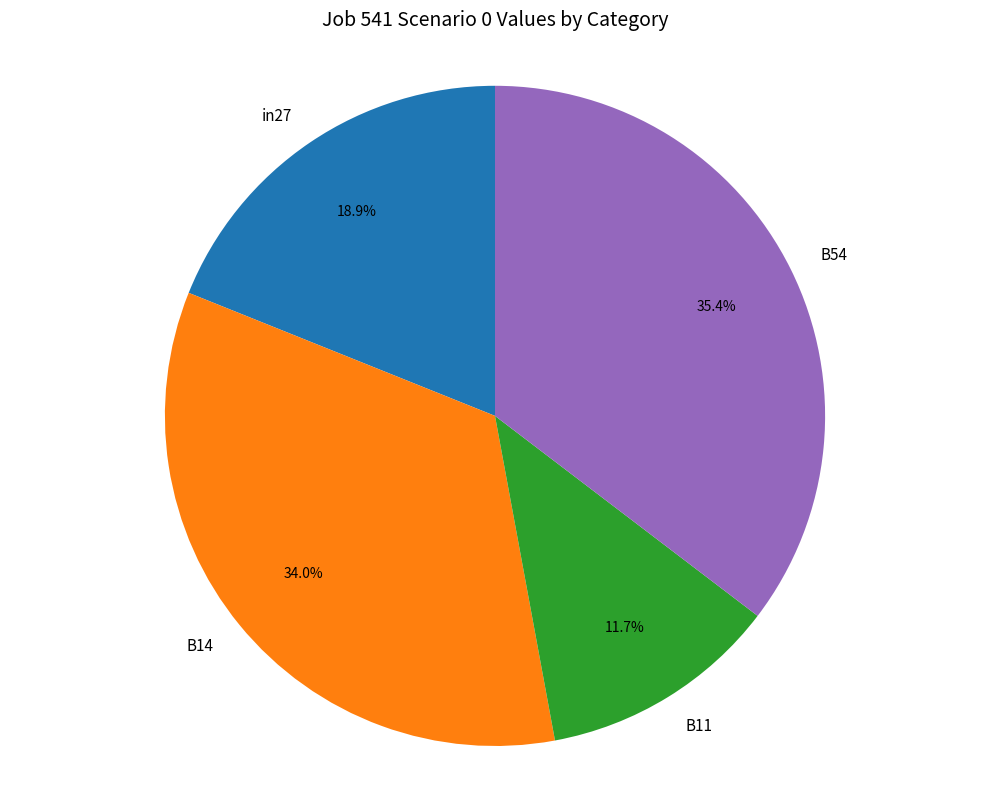

To the nearest percent, what is the average slice percentage?

25%